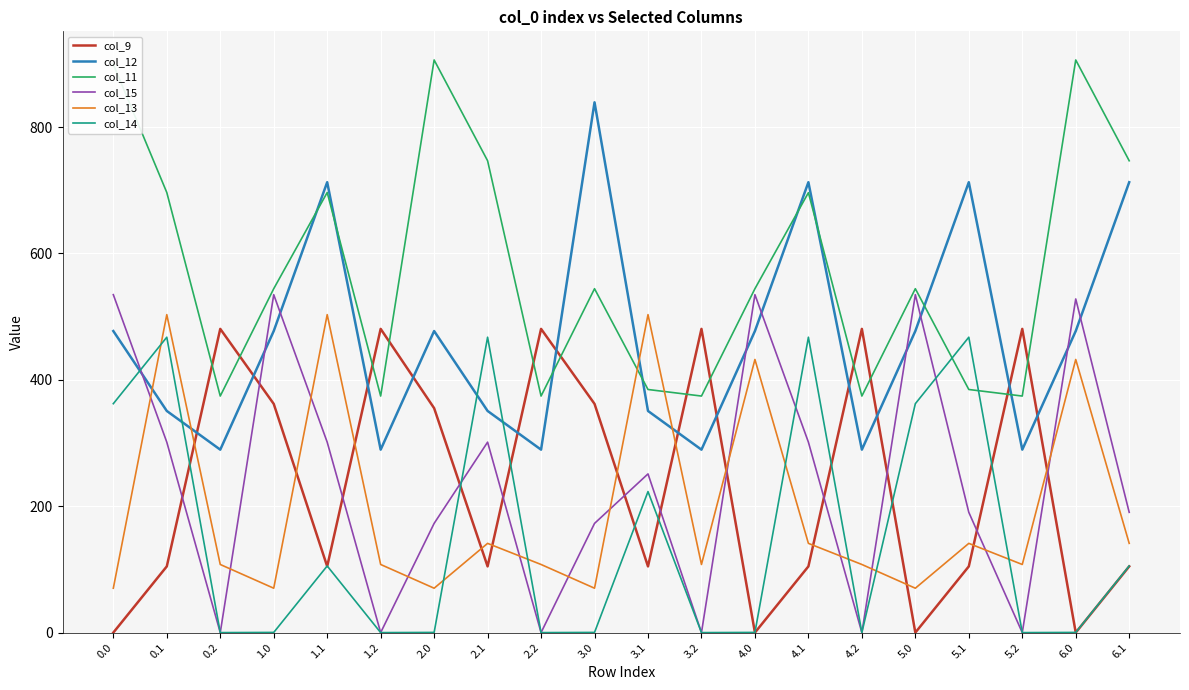

In col_9, how many points are lower than both neighbors (excluding endpoints)?

6